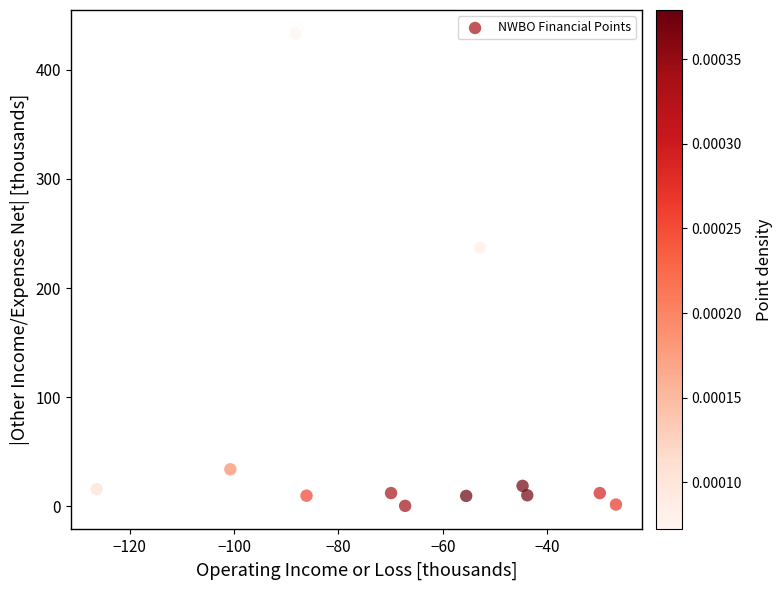

What is the range of Y values (max minus min)?

432.7